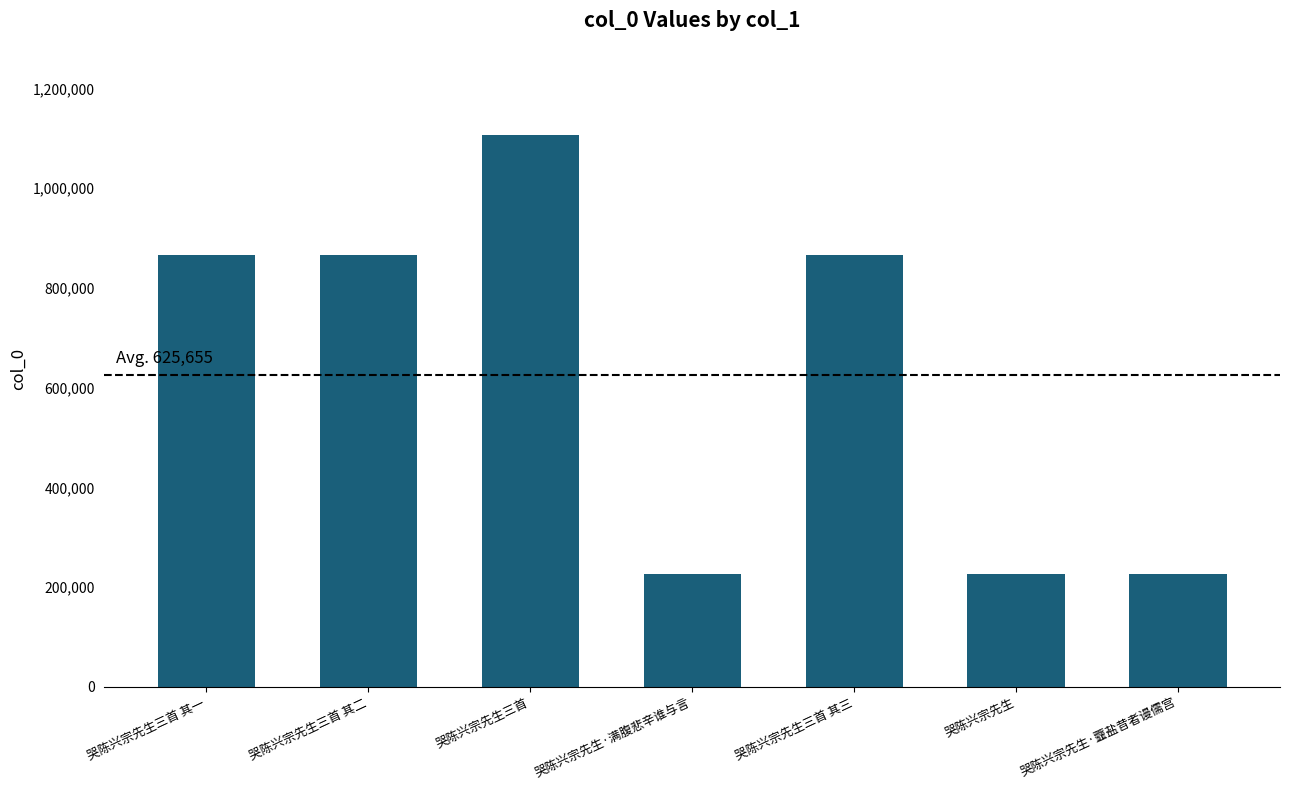

What is the approximate value at 哭陈兴宗先生三首 其三?

865235